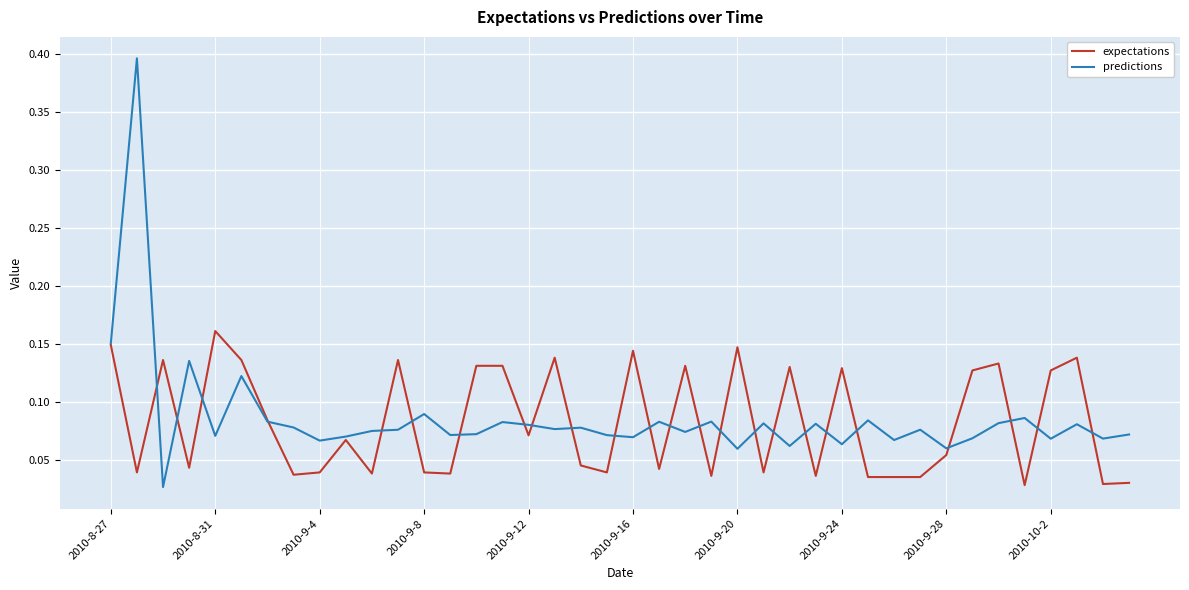

Which series has the largest range (max minus min)?

predictions